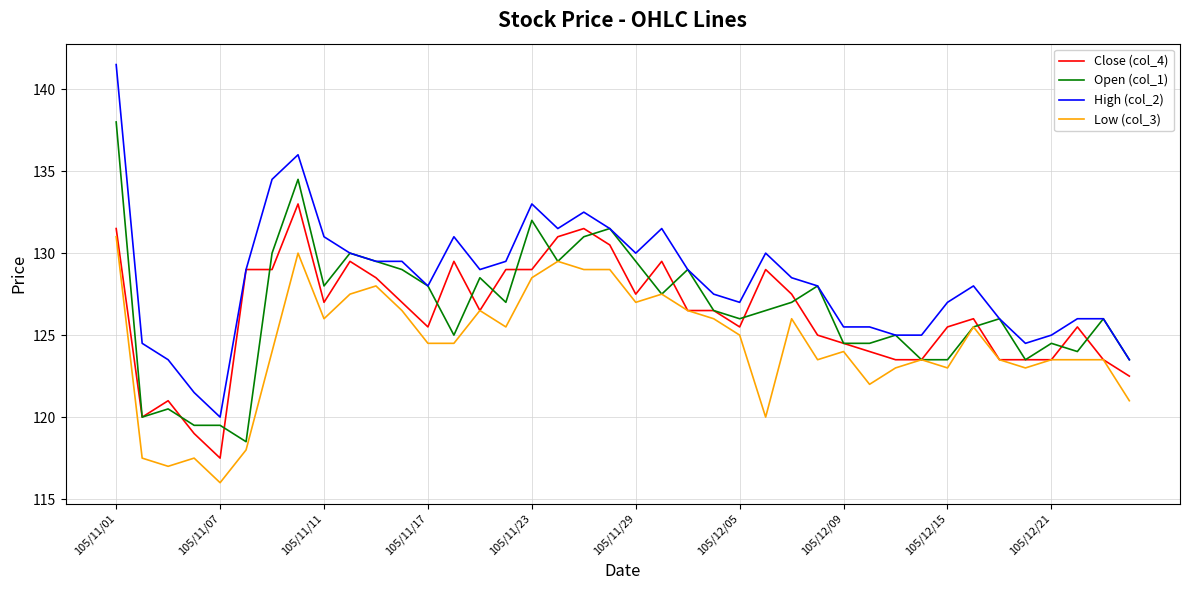

Which series has the largest total across all categories?

High (col_2)